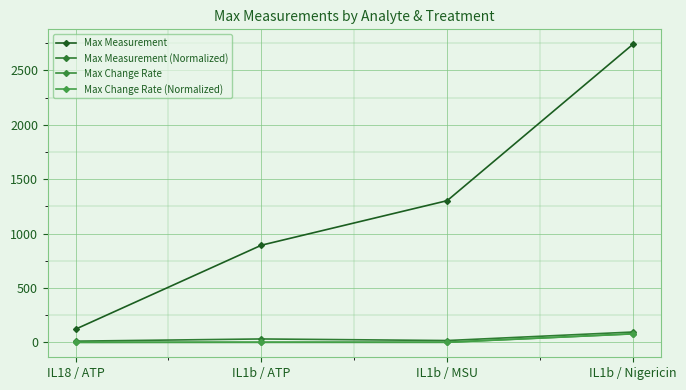

How many distinct data groups are displayed?

4